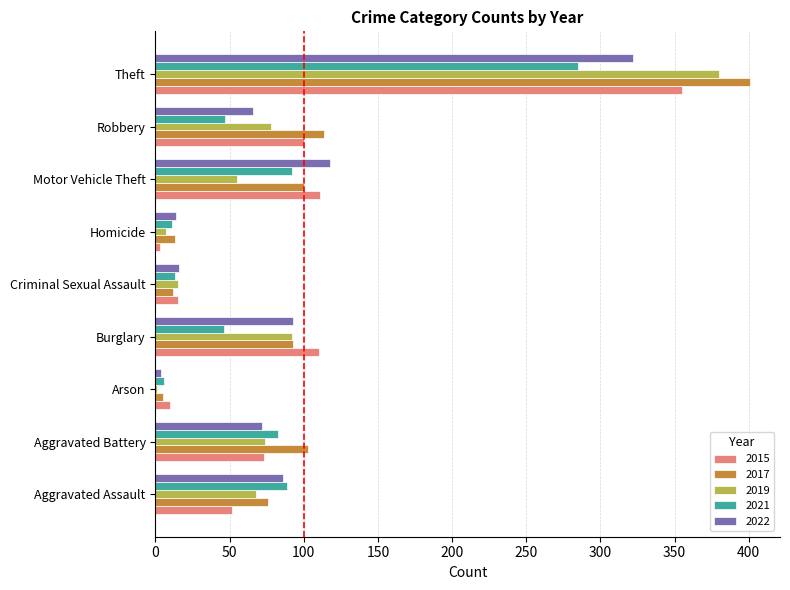

What is the average value of the 2022 series?

88